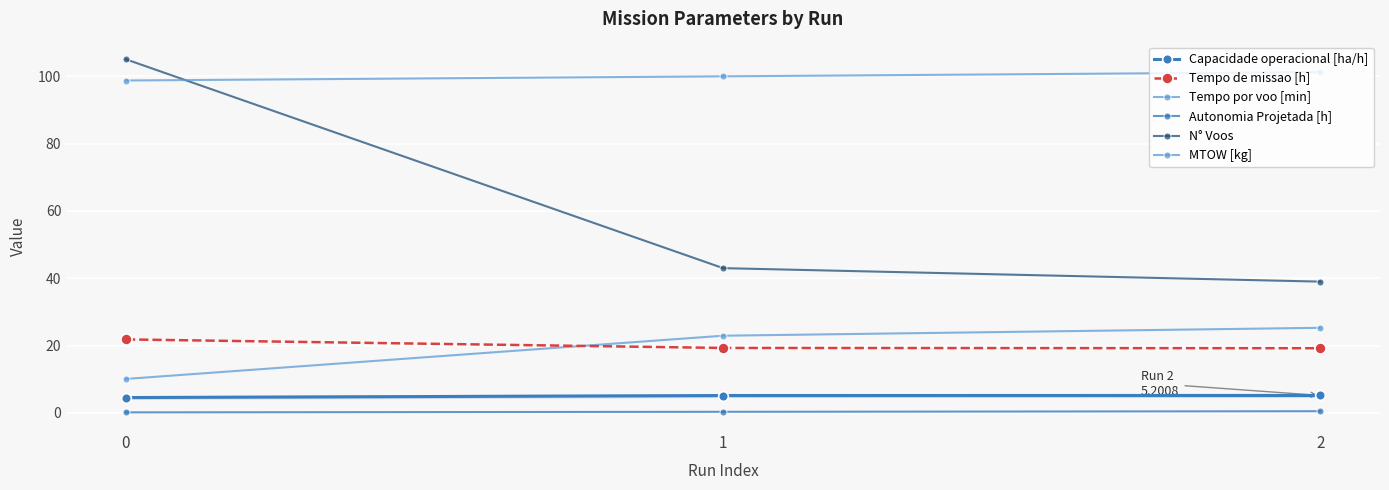

How many lines are shown in the chart?

6